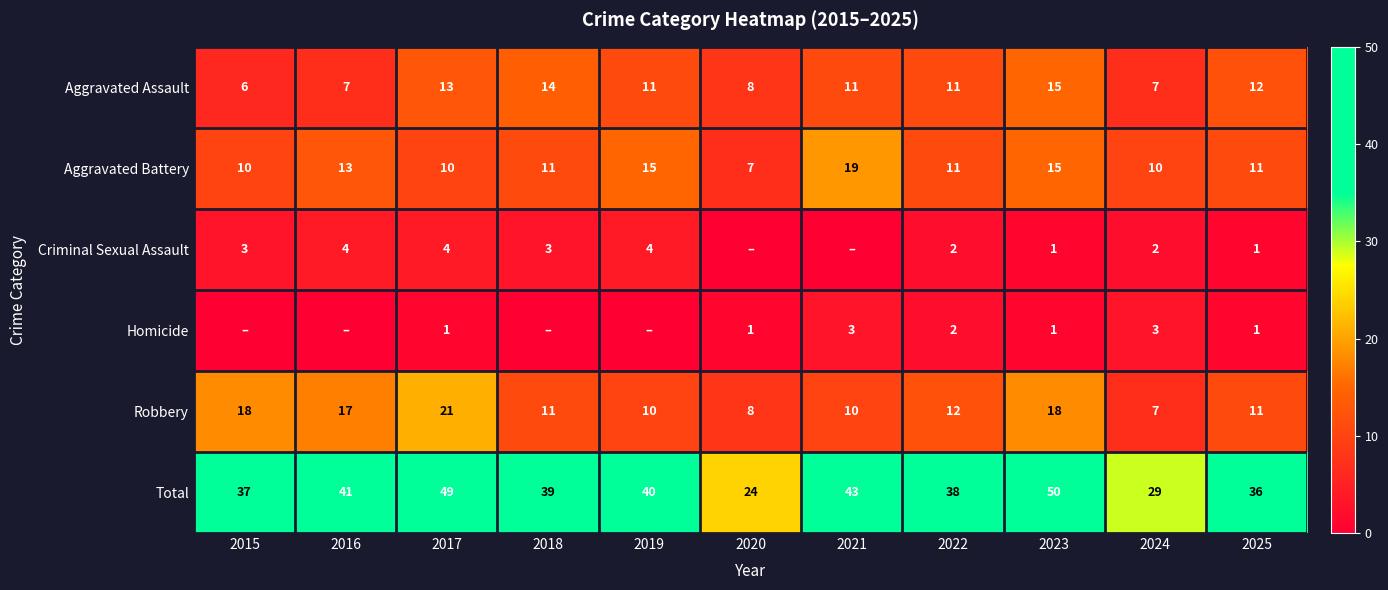

True or false: Homicide has a value of 3 at 2021.

True